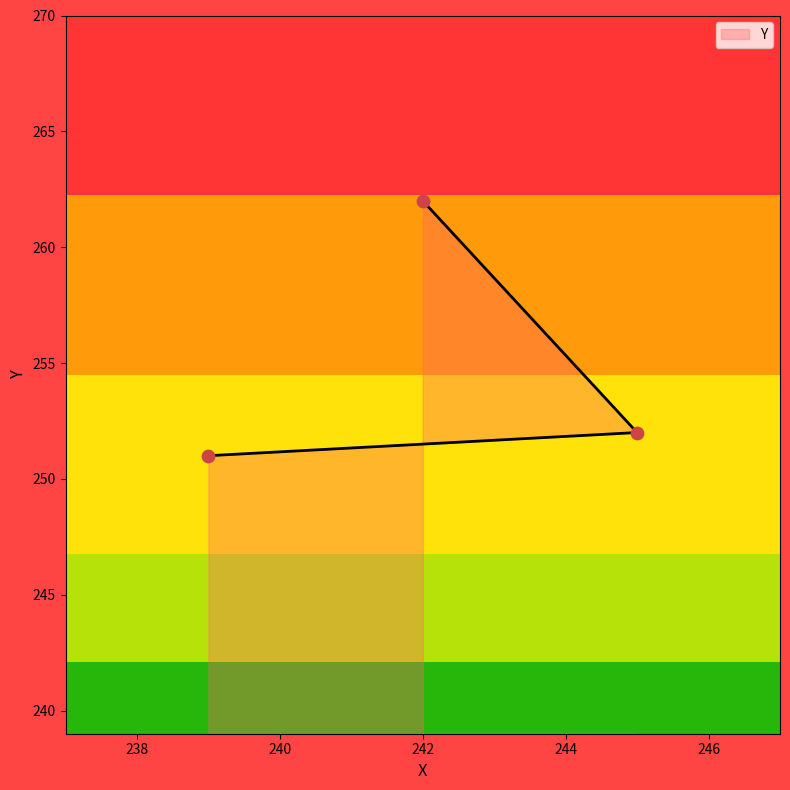

Which has a higher value, 239 or 245?

245